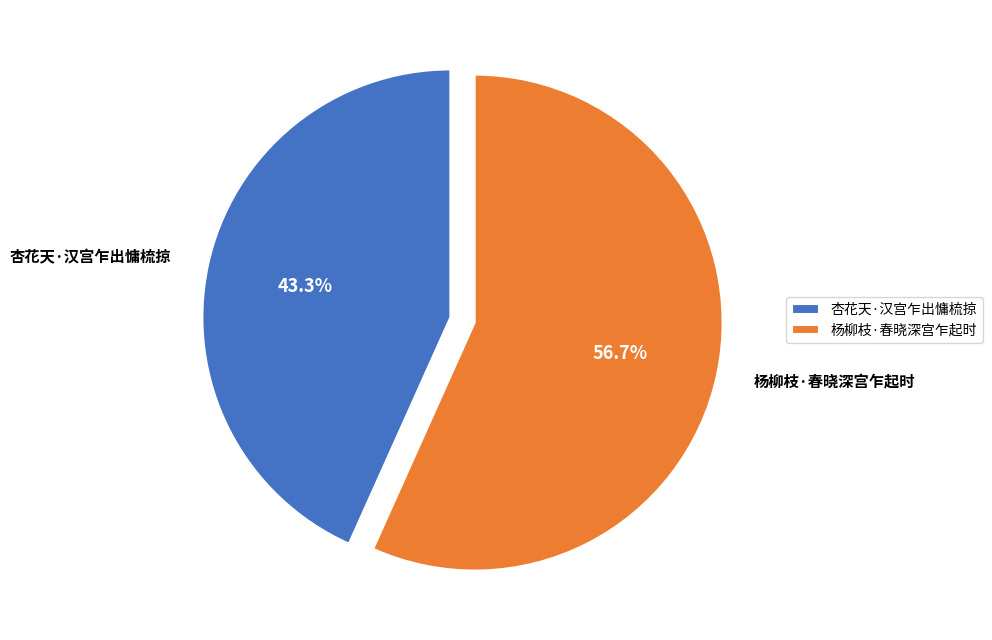

What is the ratio of the value at 杏花天·汉宫乍出慵梳掠 to the value at 杨柳枝·春晓深宫乍起时?

0.8